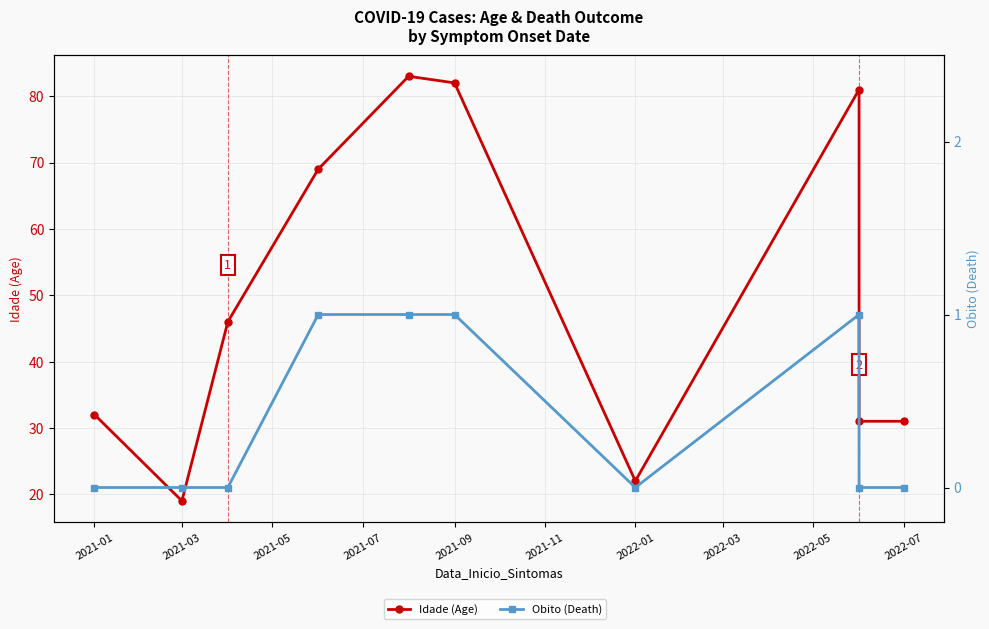

Which series changed the most between 2022-03 and 2022-07?

Idade (Age)